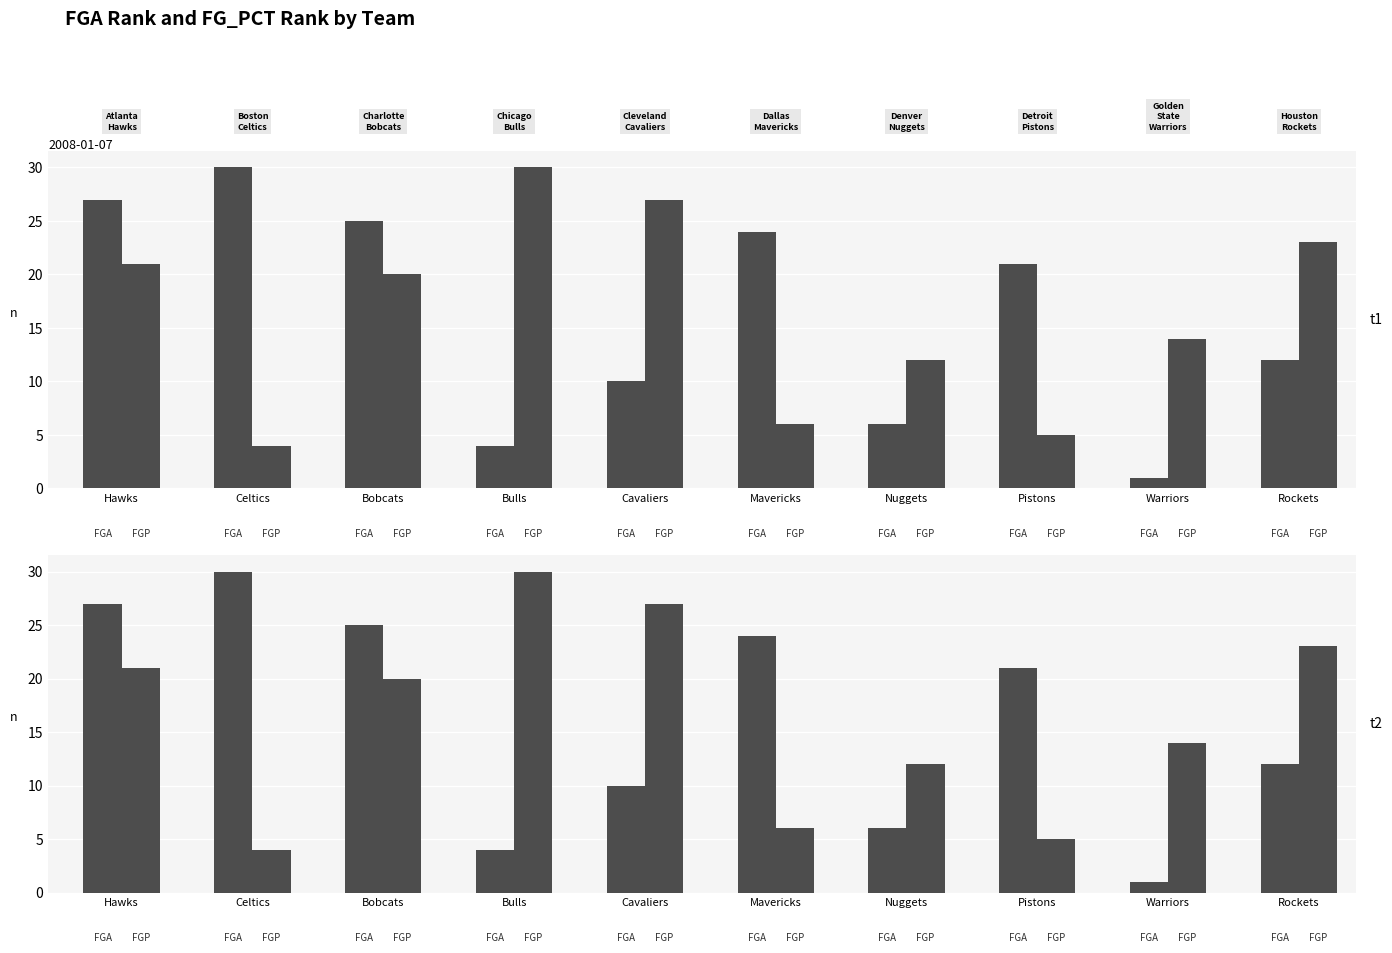

Reading right to left, what are all the values shown in this chart?

FGA_RANK: 12	1	21	6	24	10	4	25	30	27
FG_PCT_RANK: 23	14	5	12	6	27	30	20	4	21